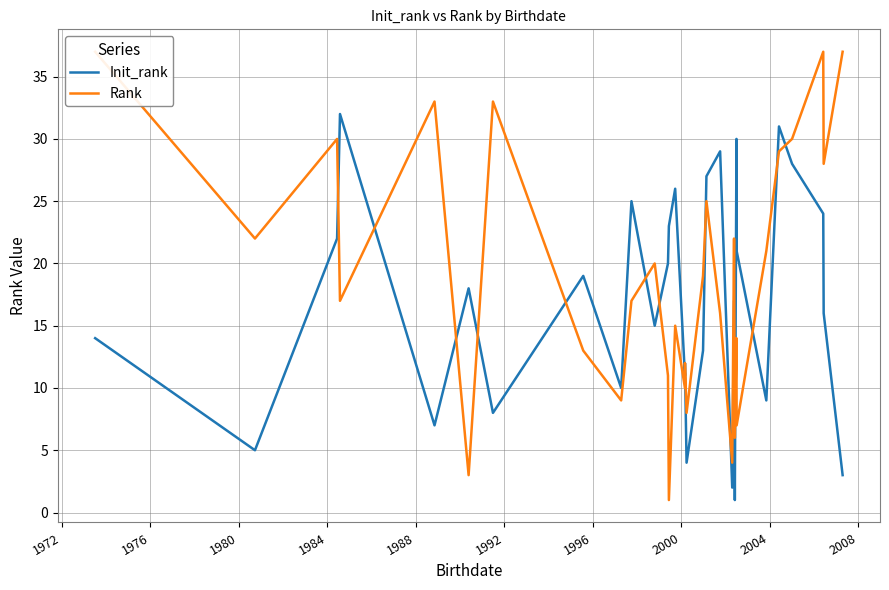

What is the label of the 5th point from the left?

1984